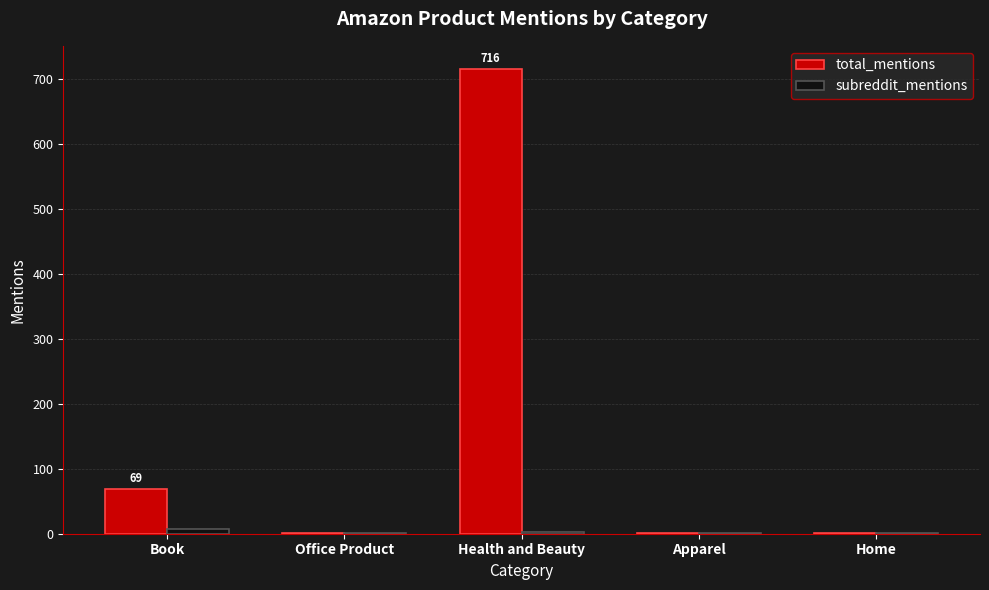

Which series has the widest spread of values?

total_mentions